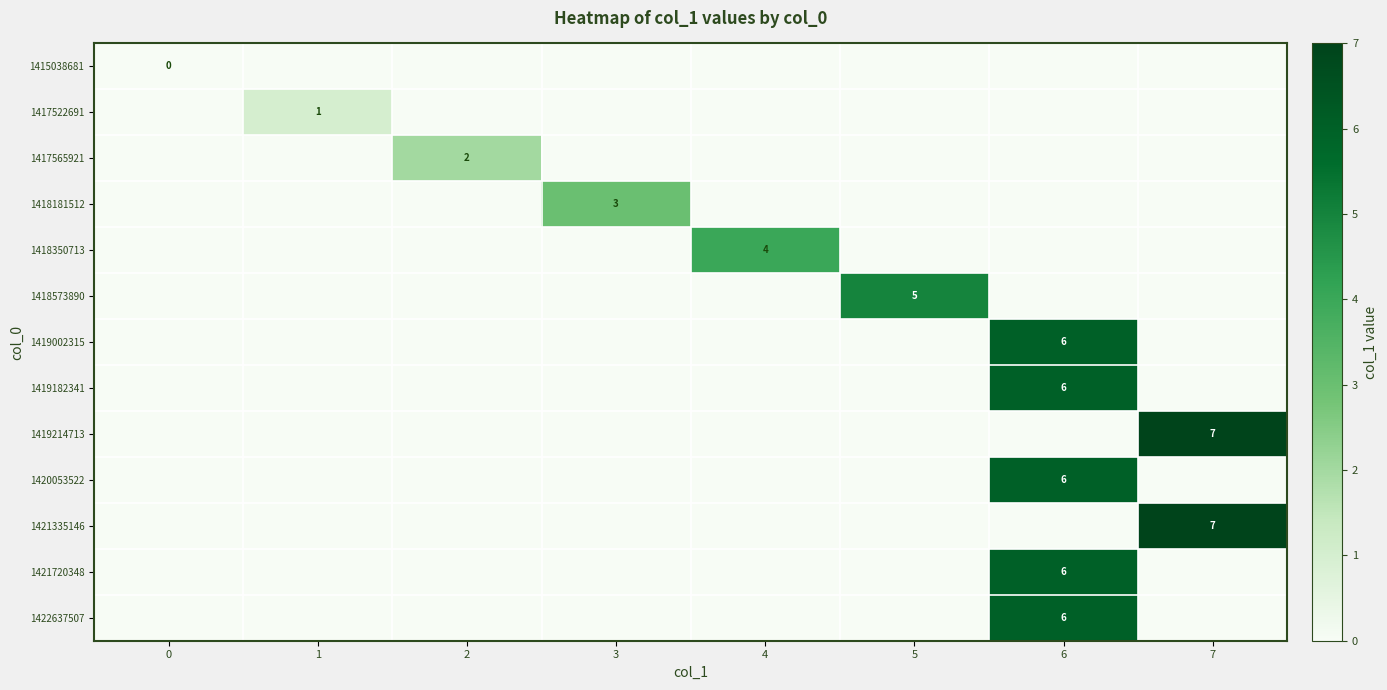

How many data points does each series have?

8